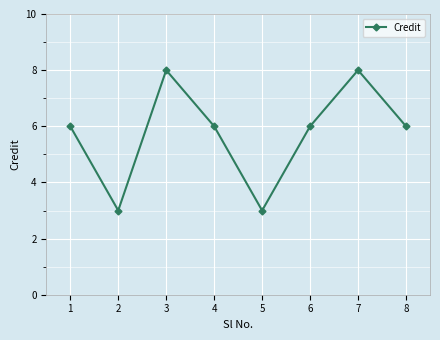

What is the approximate value at 4?

6